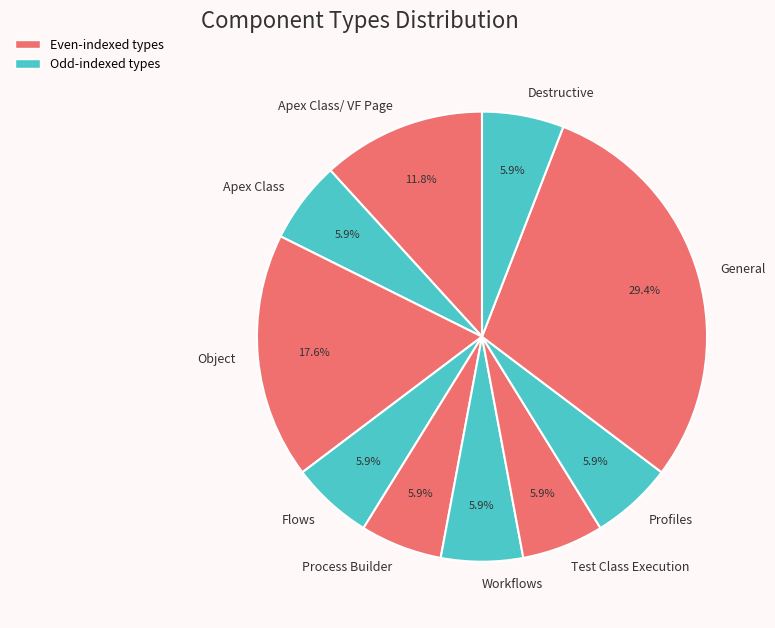

How many segments does this pie chart have?

10